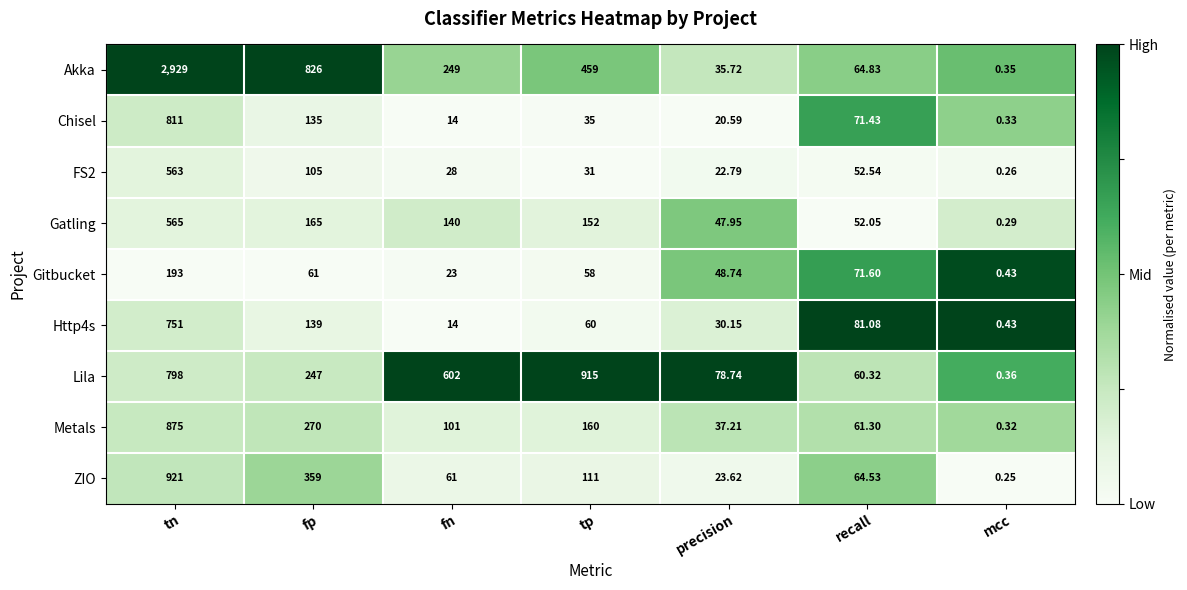

How many distinct data groups are displayed?

9